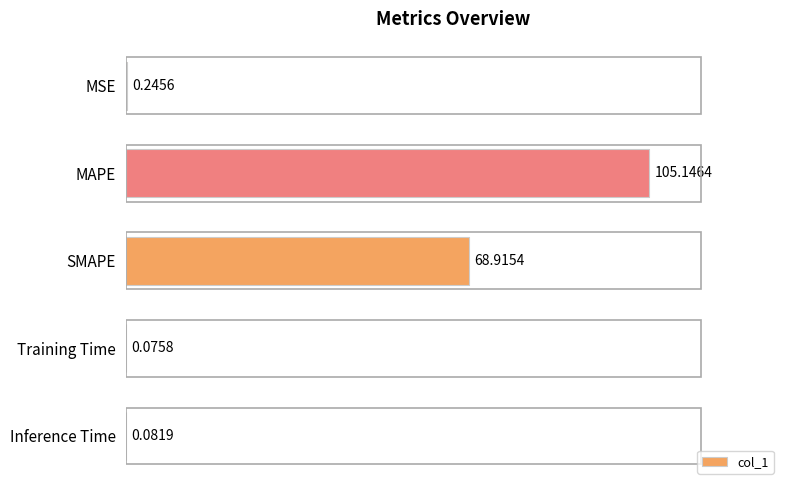

What is the change in value from SMAPE to Training Time?

-68.8